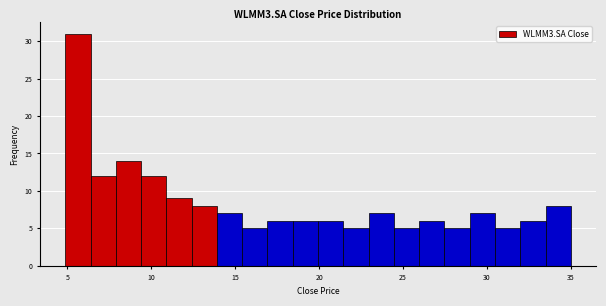

Around what value on the x-axis is the tallest bar? Give the approximate position of its centre, as read against the axis.

5.5